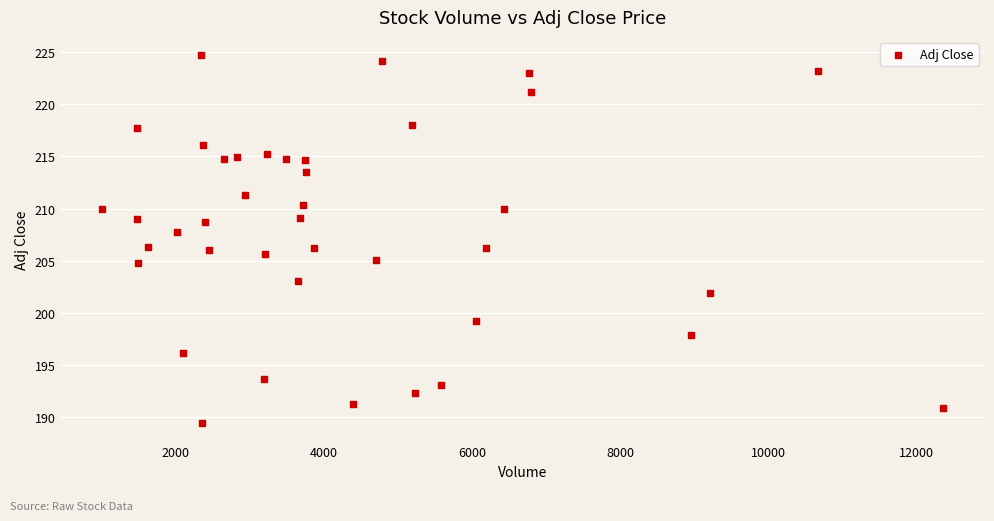

What is the range of Y values (max minus min)?

35.3